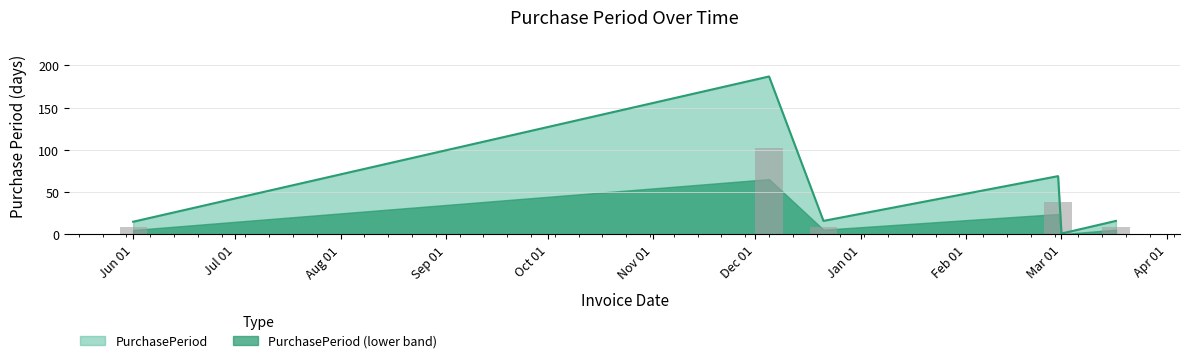

Which category has the lowest value across all series?

Mar 01